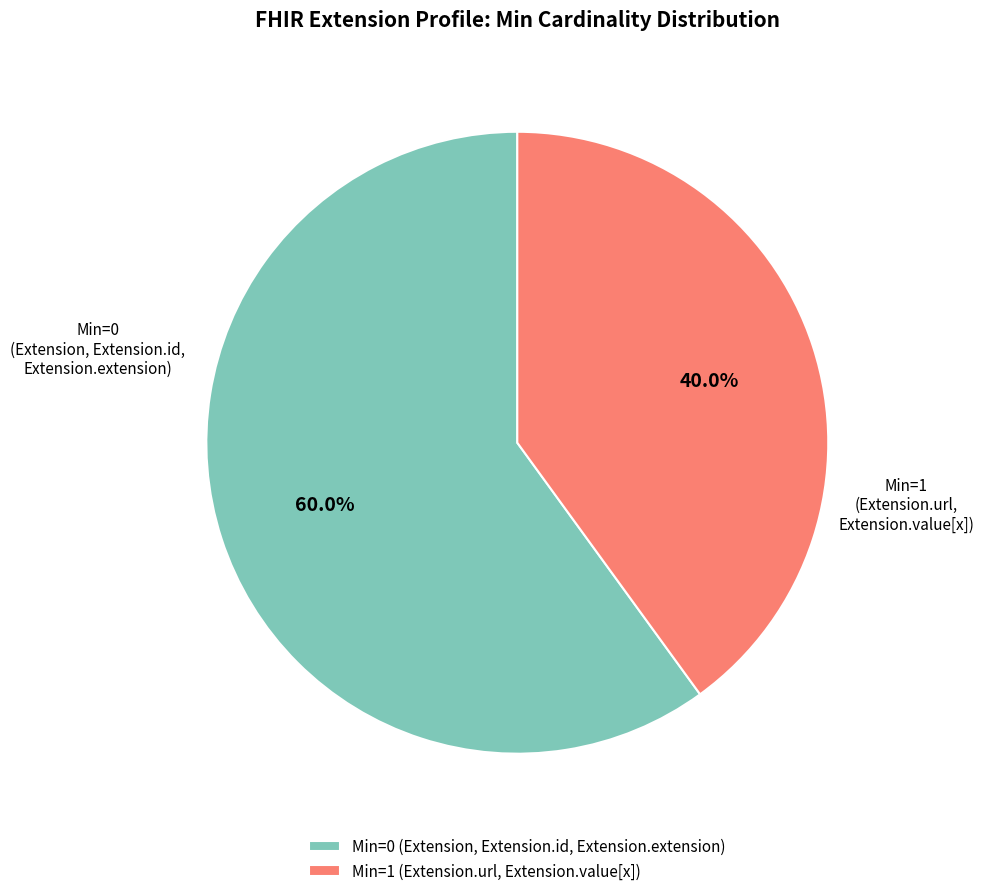

How many segments does this pie chart have?

2